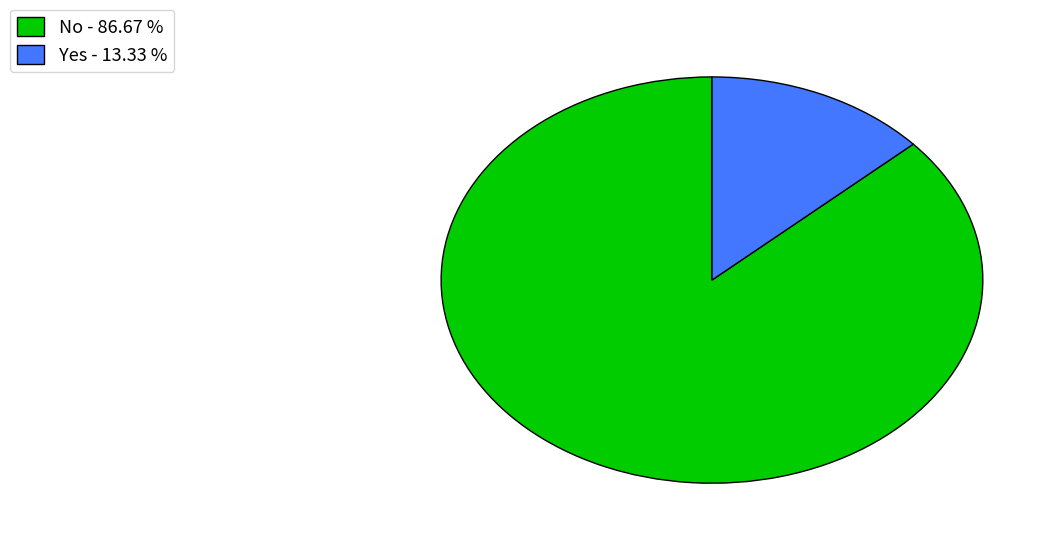

Which category has the biggest portion of the pie?

No